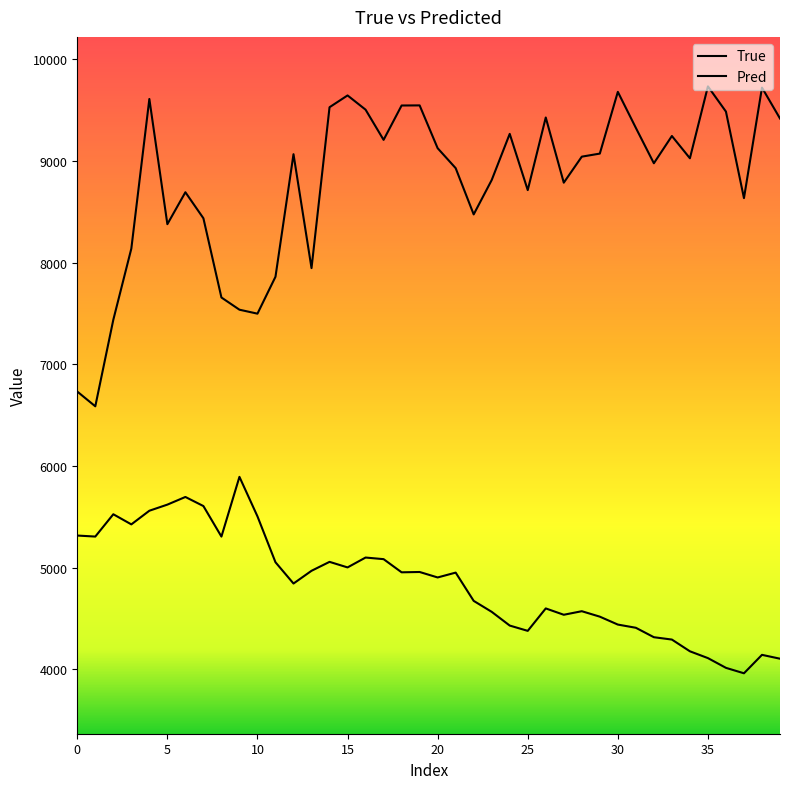

Does the chart display data point markers on the line(s)?

No